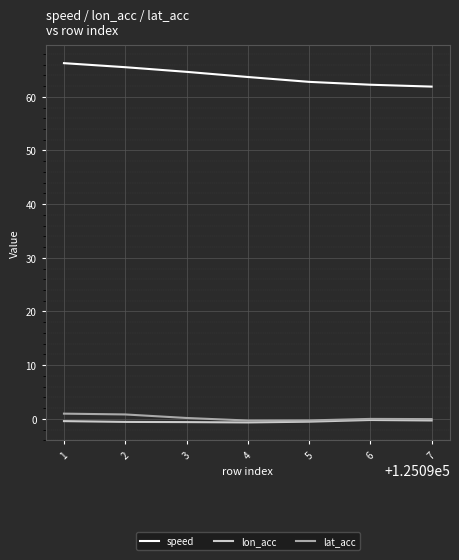

Is the value of lat_acc at 2 greater than the value of lon_acc at 1?

Yes